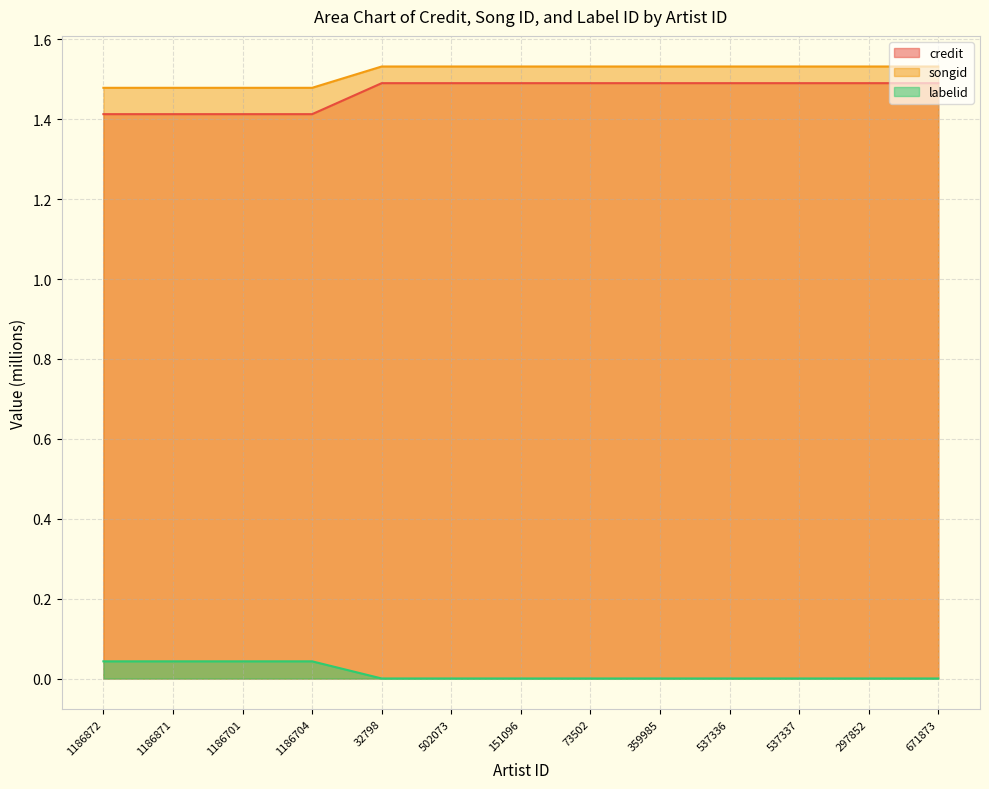

What position from the left is 1186701?

3